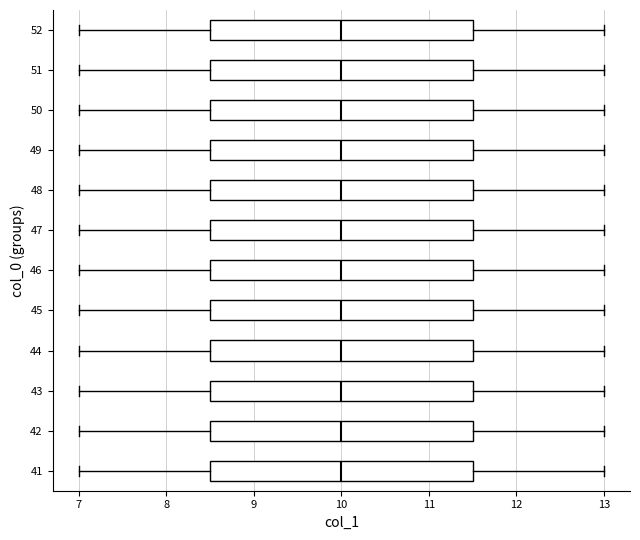

Reading bottom to top, transcribe this box plot: for each box, give where its median line is, the range the box spans, and where its two whiskers end, as read against the x-axis. The values are not printed on the chart, so give them approximately, as read against the axis.

41: median 10.0, box 8.5 to 11.5, whiskers 7.0 to 13.0
42: median 10.0, box 8.5 to 11.5, whiskers 7.0 to 13.0
43: median 10.0, box 8.5 to 11.5, whiskers 7.0 to 13.0
44: median 10.0, box 8.5 to 11.5, whiskers 7.0 to 13.0
45: median 10.0, box 8.5 to 11.5, whiskers 7.0 to 13.0
46: median 10.0, box 8.5 to 11.5, whiskers 7.0 to 13.0
47: median 10.0, box 8.5 to 11.5, whiskers 7.0 to 13.0
48: median 10.0, box 8.5 to 11.5, whiskers 7.0 to 13.0
49: median 10.0, box 8.5 to 11.5, whiskers 7.0 to 13.0
50: median 10.0, box 8.5 to 11.5, whiskers 7.0 to 13.0
51: median 10.0, box 8.5 to 11.5, whiskers 7.0 to 13.0
52: median 10.0, box 8.5 to 11.5, whiskers 7.0 to 13.0